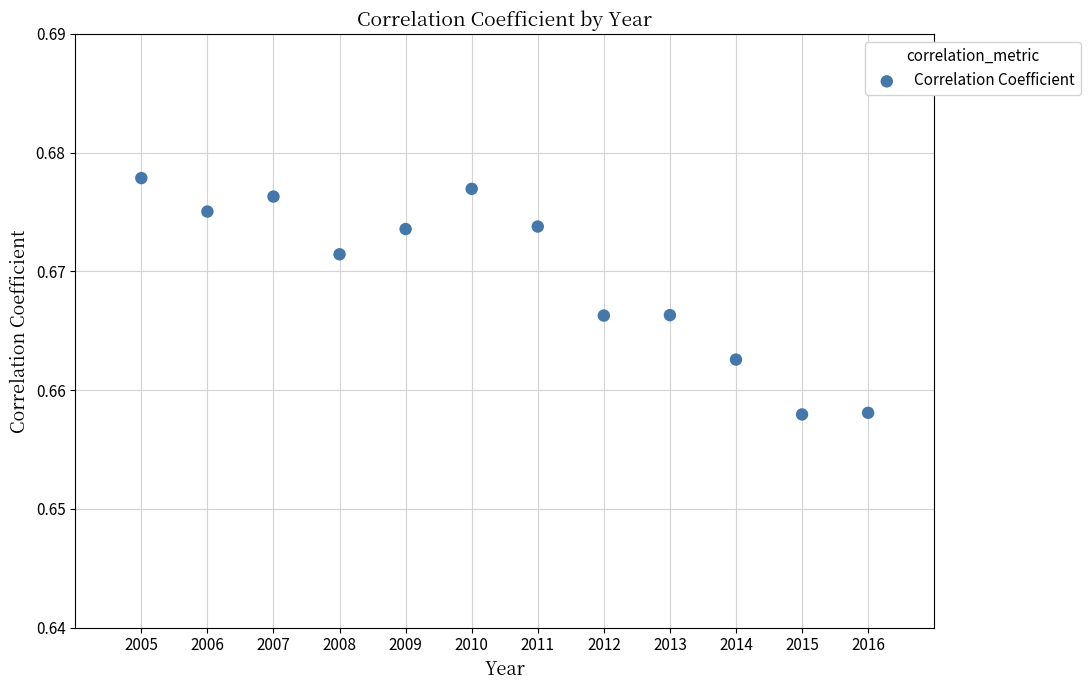

What is the average X value?

2010.5